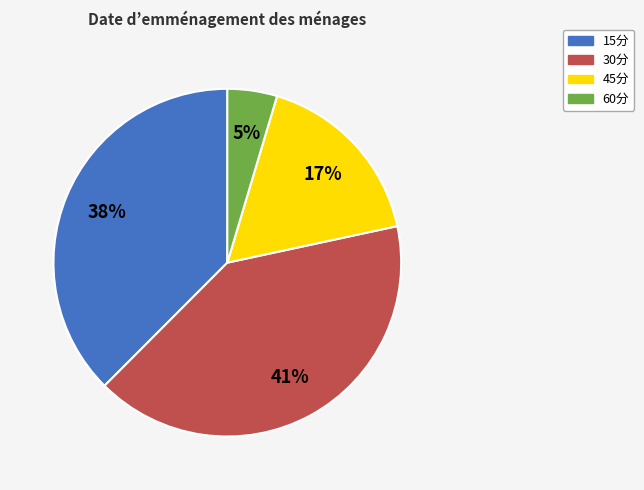

How many slices are in this pie chart?

4